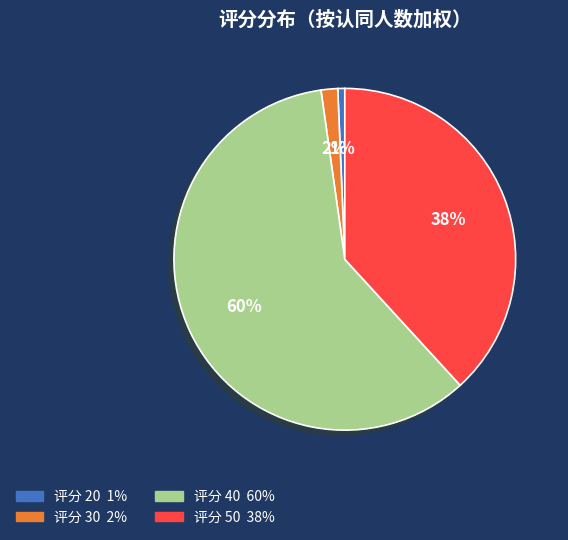

To the nearest percent, what is the average slice percentage?

25%